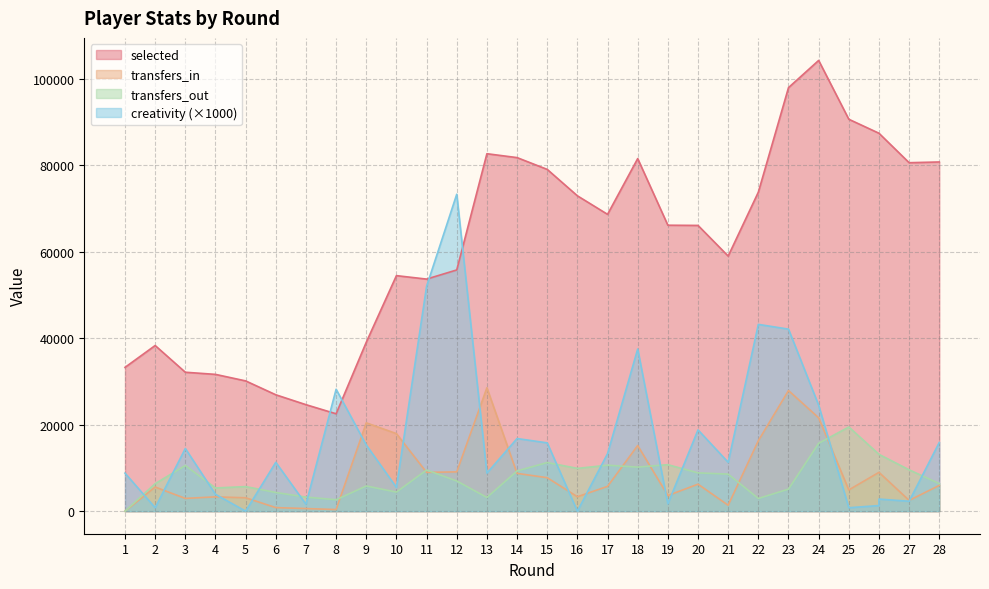

What is the difference between the maximum and minimum values in the transfers_out series?

19470